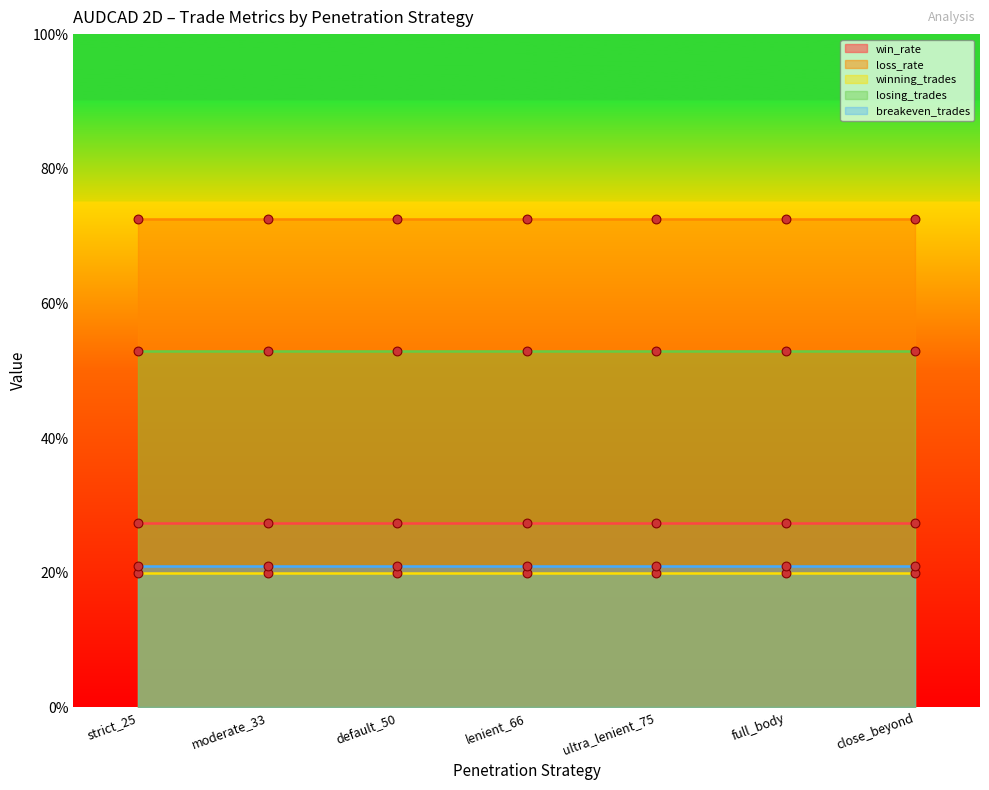

Which series has the largest Y range (max minus min)?

win_rate